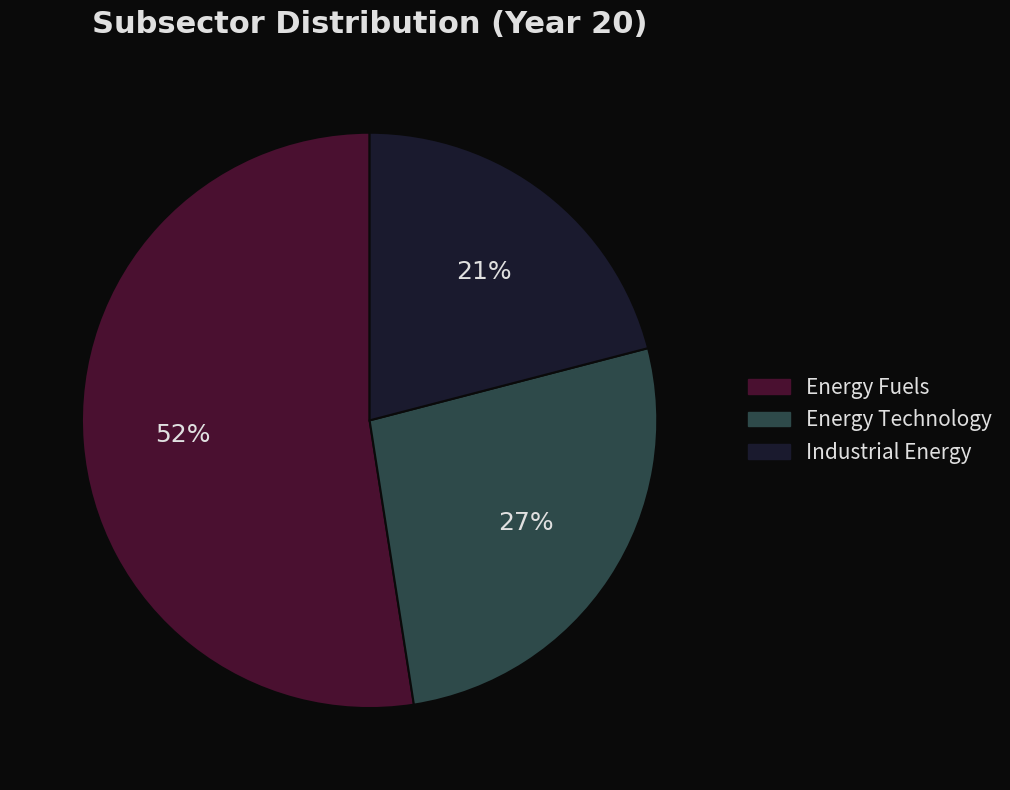

To the nearest percent, what portion does Energy Fuels represent?

52%